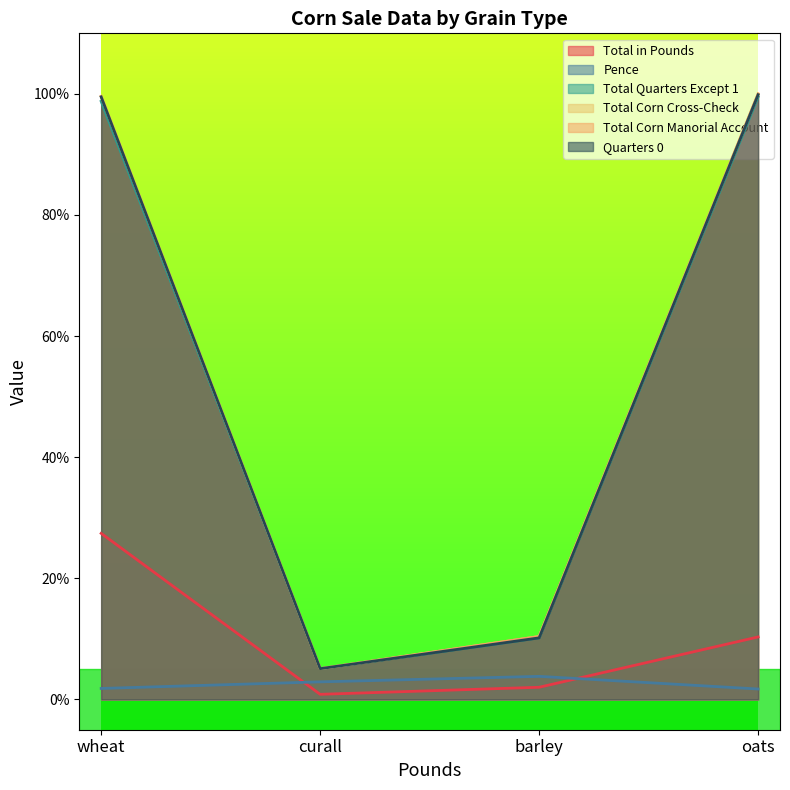

Read the Quarters 0 value at oats.

99.9